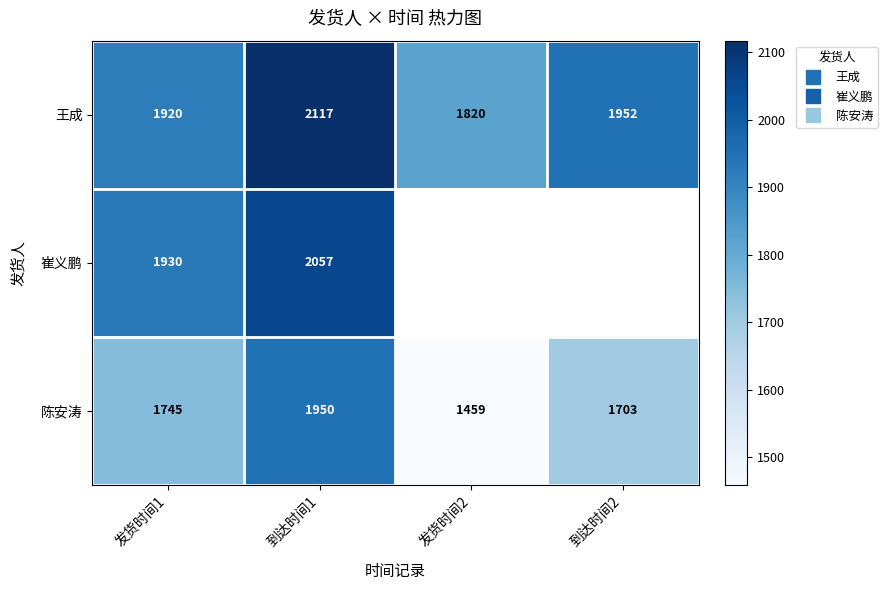

Rank the categories by 崔义鹏 value from lowest to highest.

发货时间1, 到达时间1, 发货时间2, 到达时间2